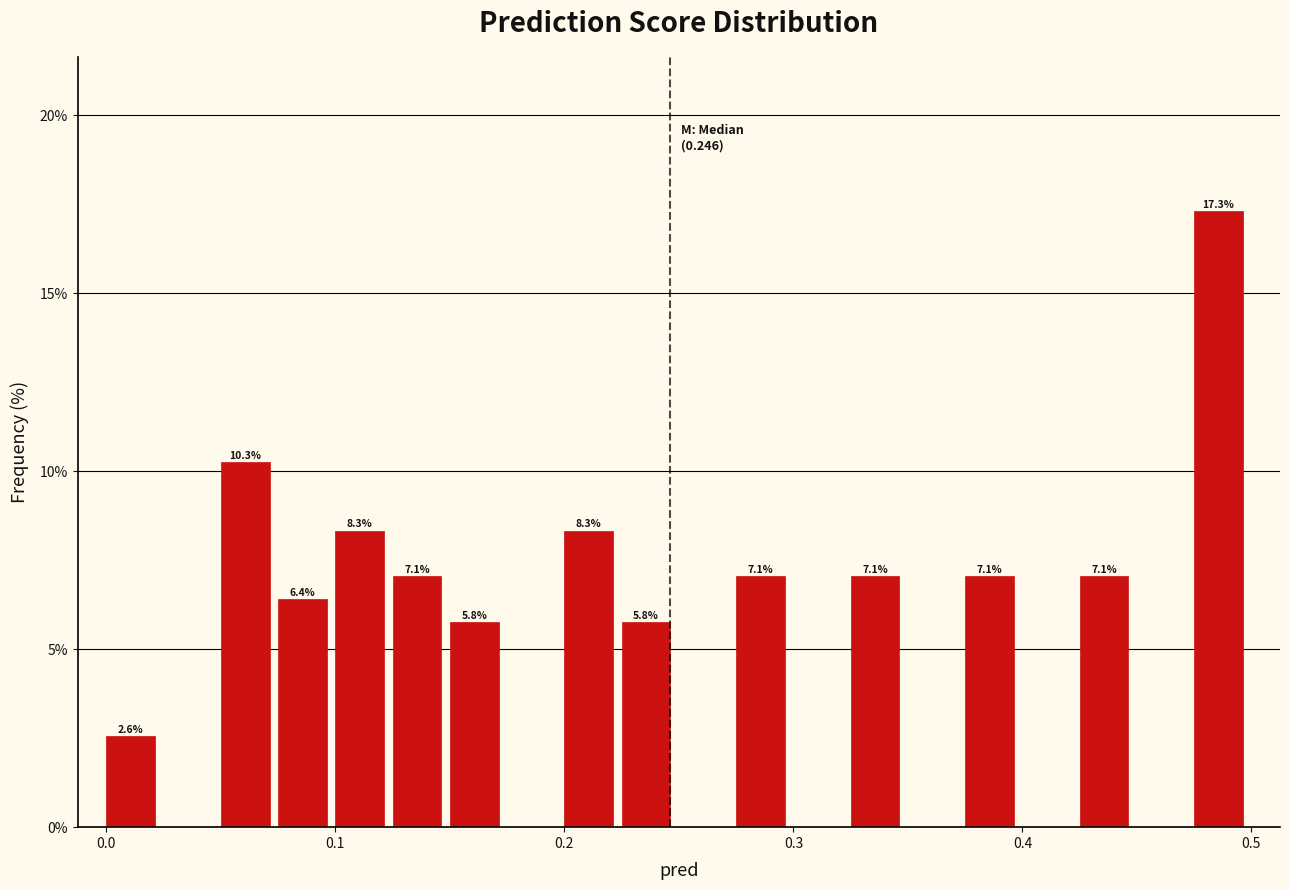

Around what value on the x-axis is the tallest bar? Give the approximate position of its centre, as read against the axis.

0.49